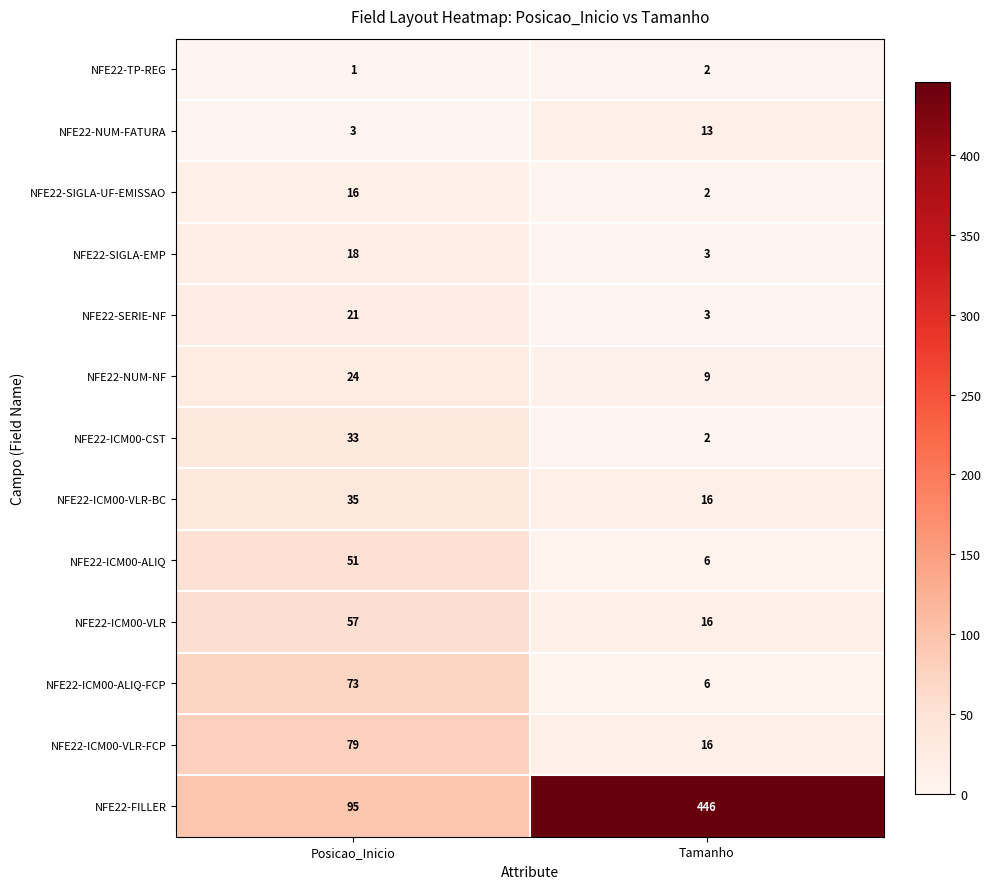

True or false: NFE22-NUM-NF has a value of 24 at Posicao_Inicio.

True